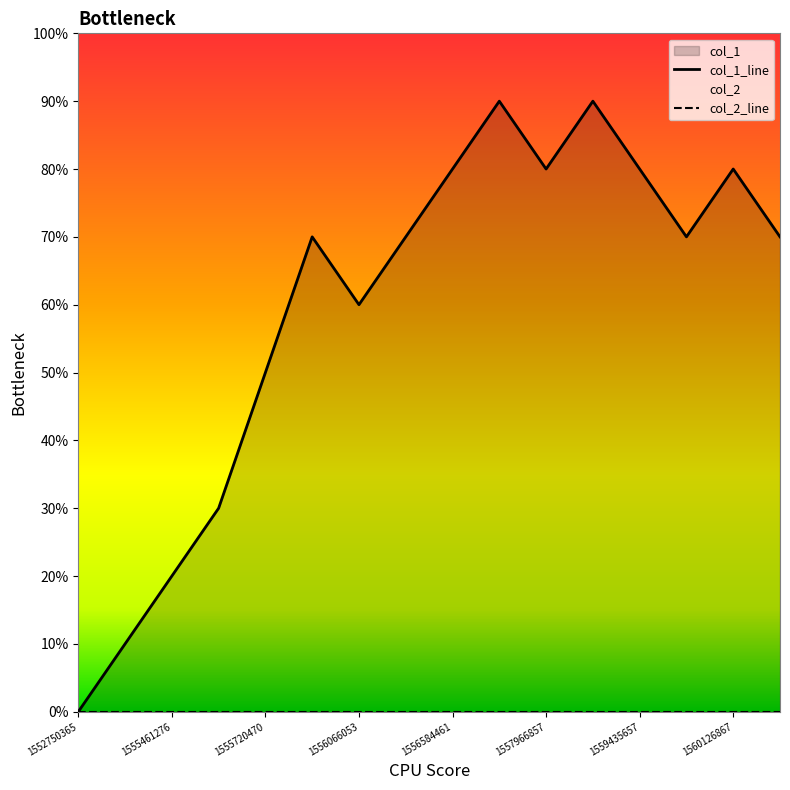

Which has a higher value, 1557362064 or 1555720470?

1557362064